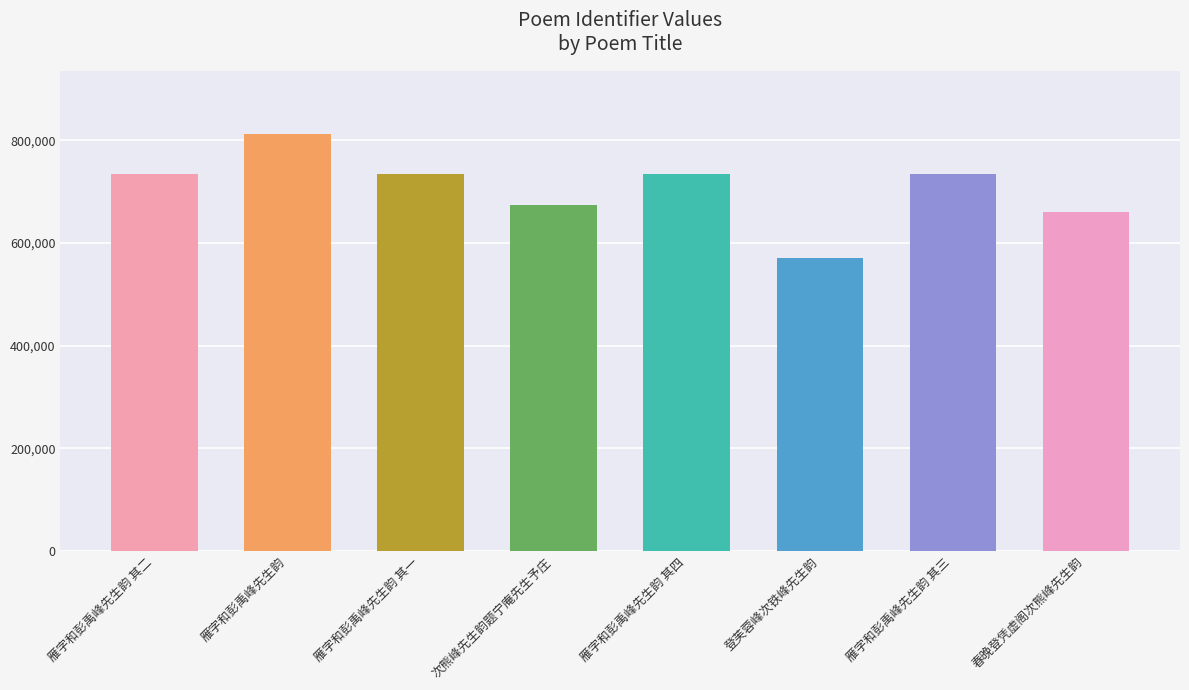

What is the label of the 2nd bar from the left?

雁字和彭禹峰先生韵